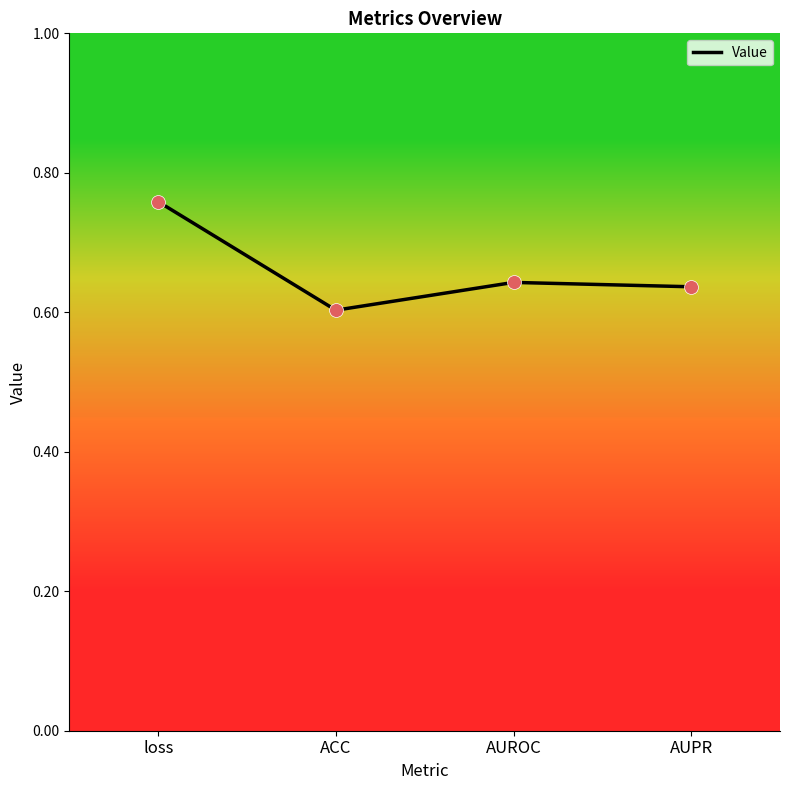

What is the change in value from loss to AUROC?

-0.1